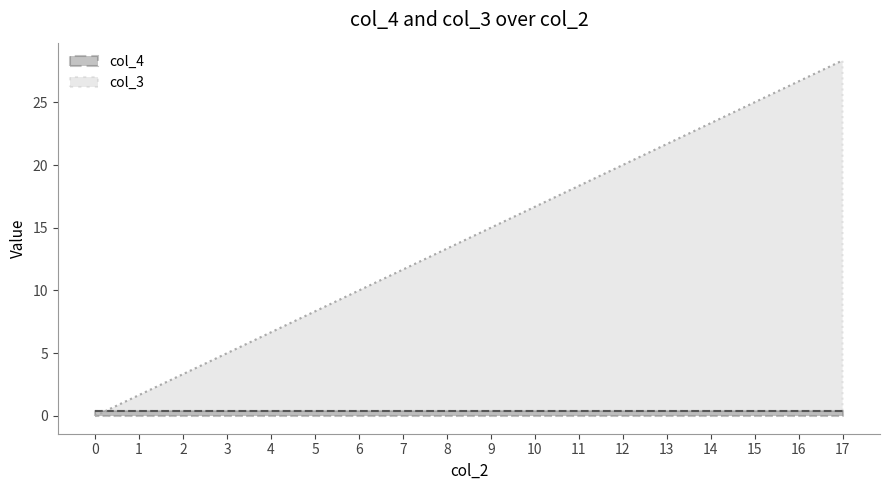

Where does the data first go above 15?

10